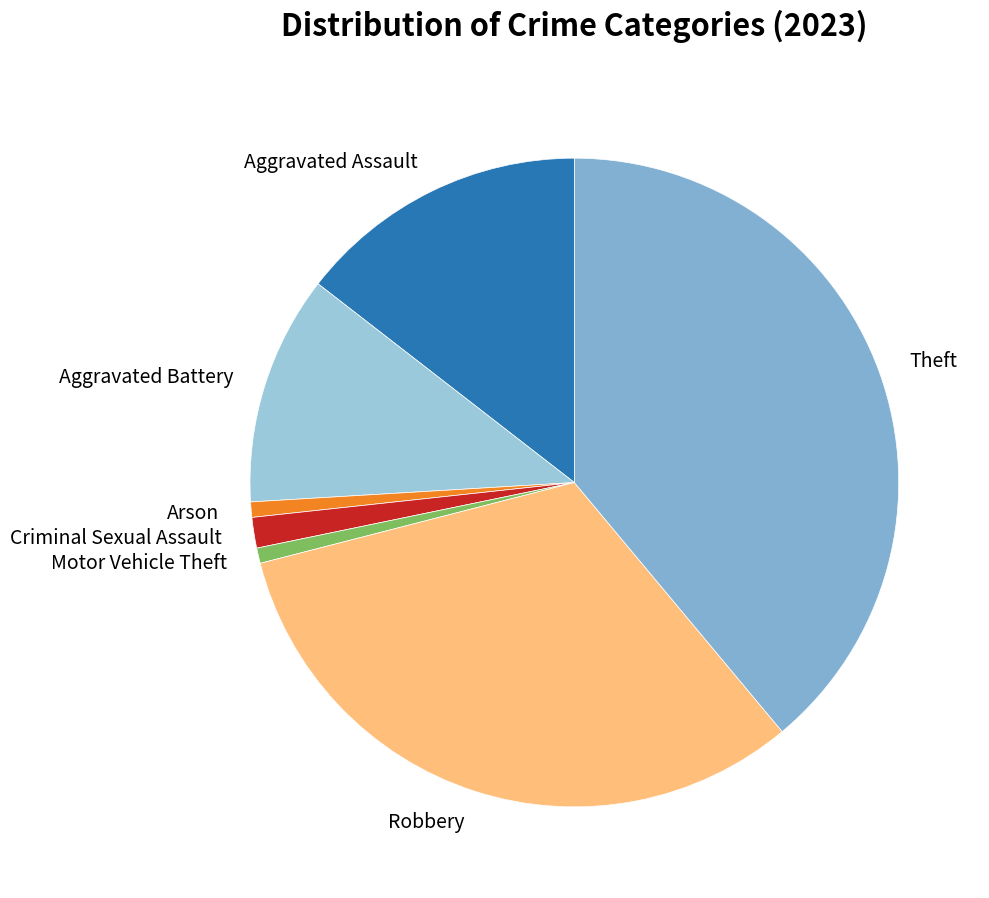

What is the largest slice in the pie chart?

Theft